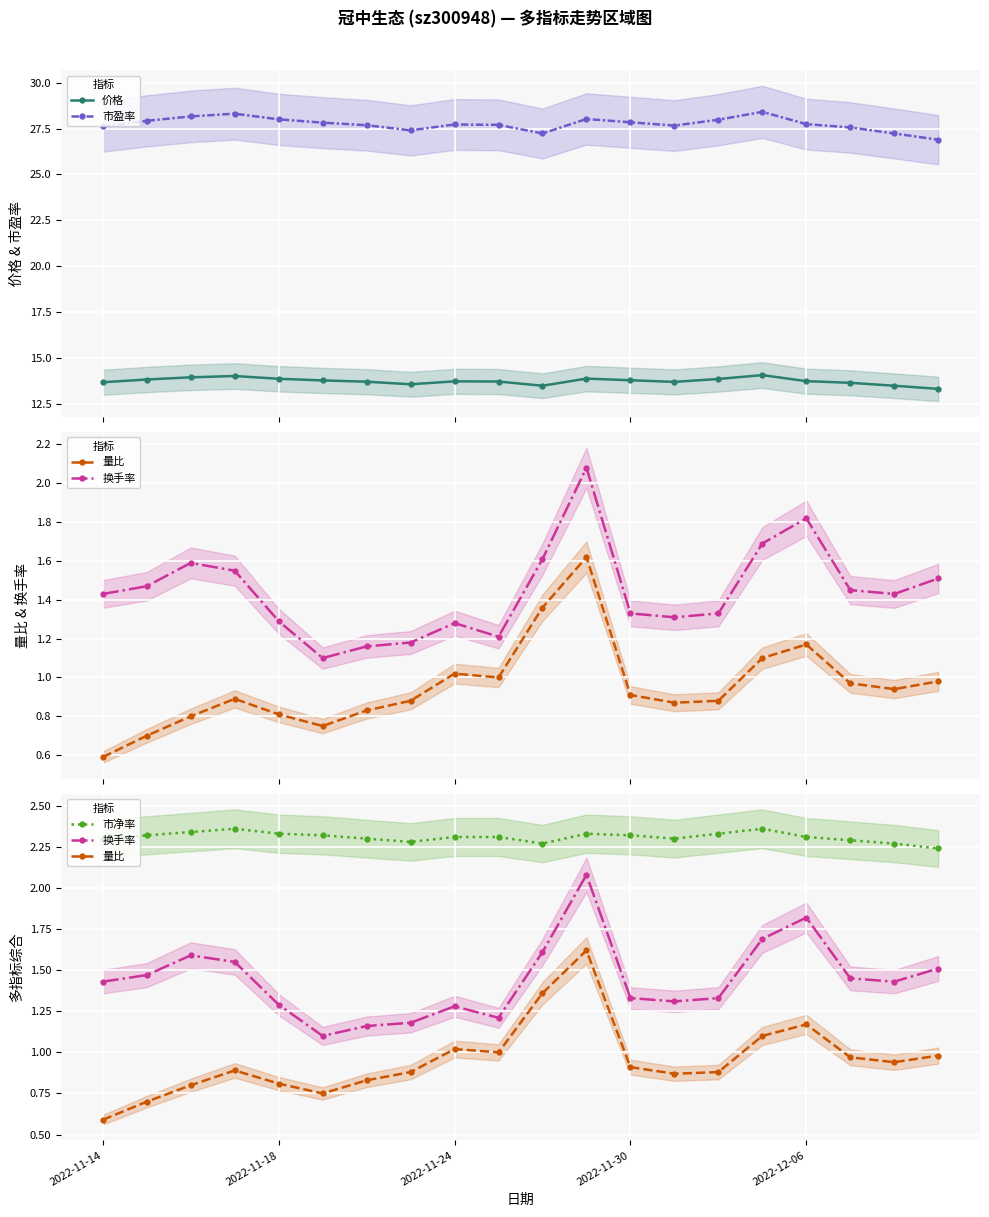

True or false: 市净率 has more than 2 points higher than both neighbors.

True